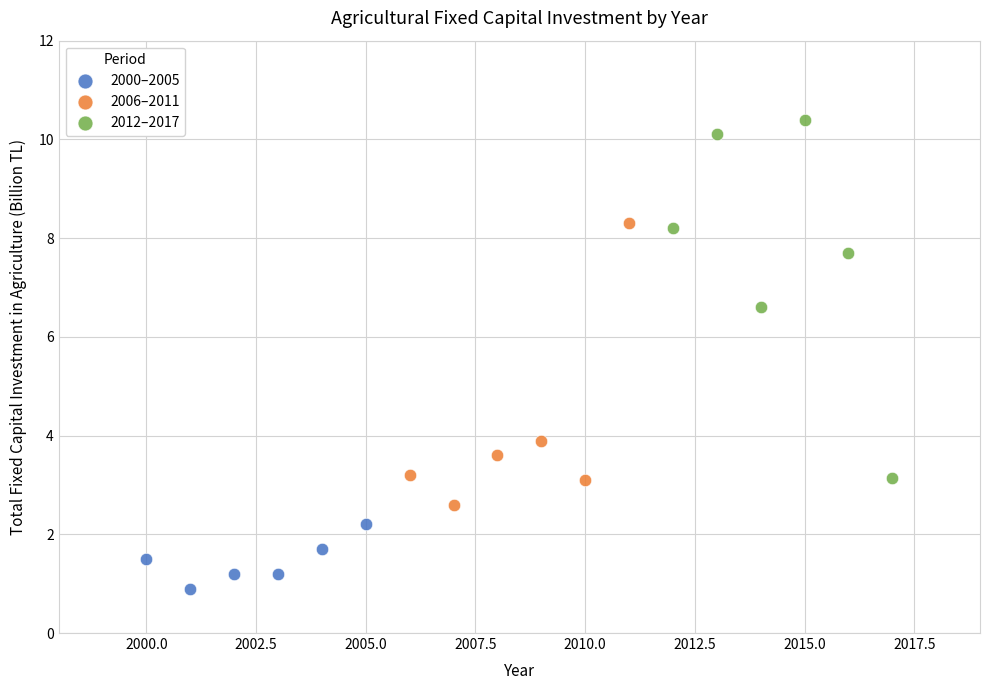

Which series contains the highest Y value?

2012–2017